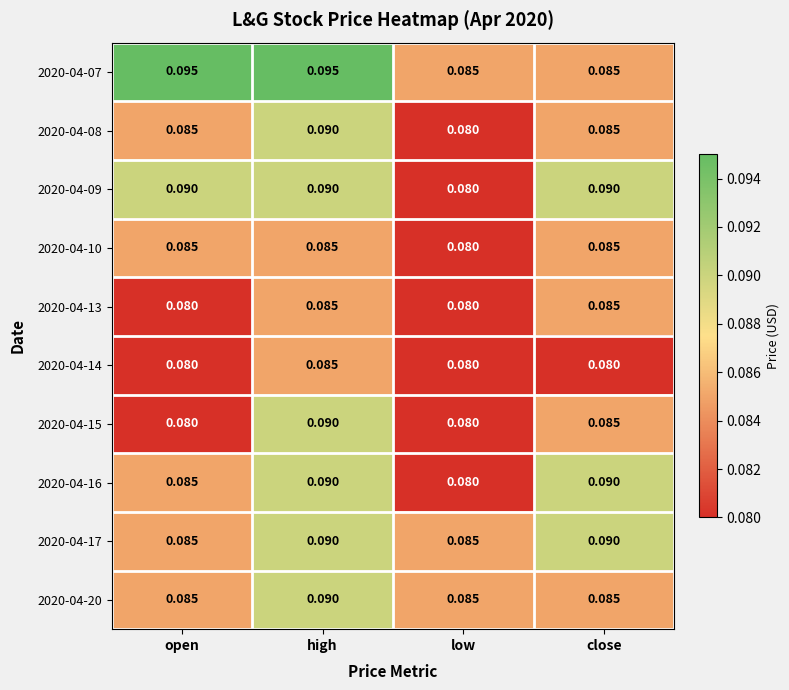

Is the value of 2020-04-08 at high greater than the value of 2020-04-17 at low?

Yes